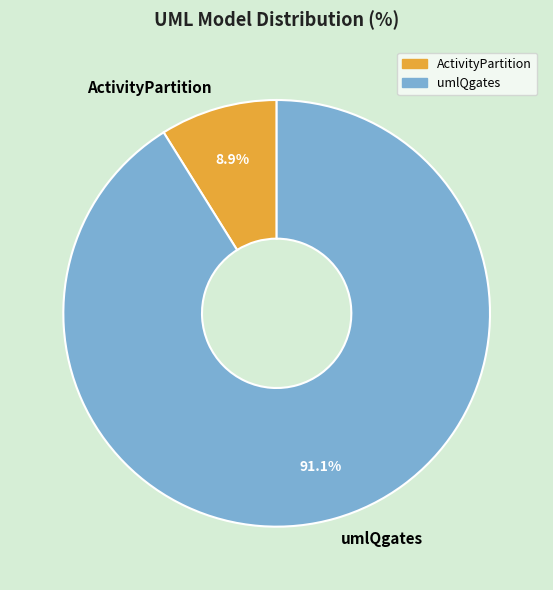

To the nearest percent, what is the difference between the ActivityPartition and umlQgates slice percentages?

82%